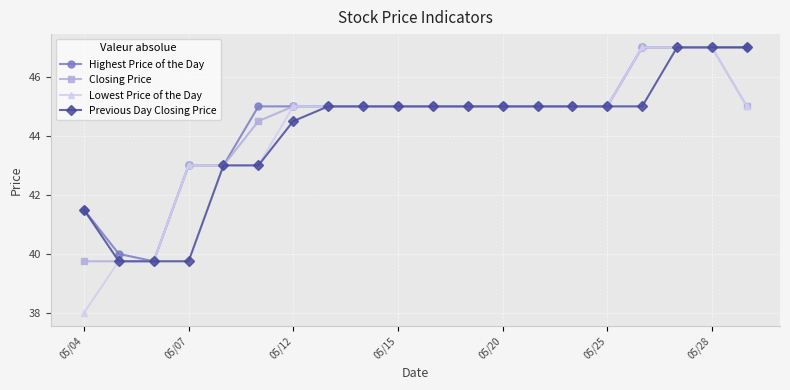

What is the value of the Highest Price of the Day point at the 1st from the left?

41.5